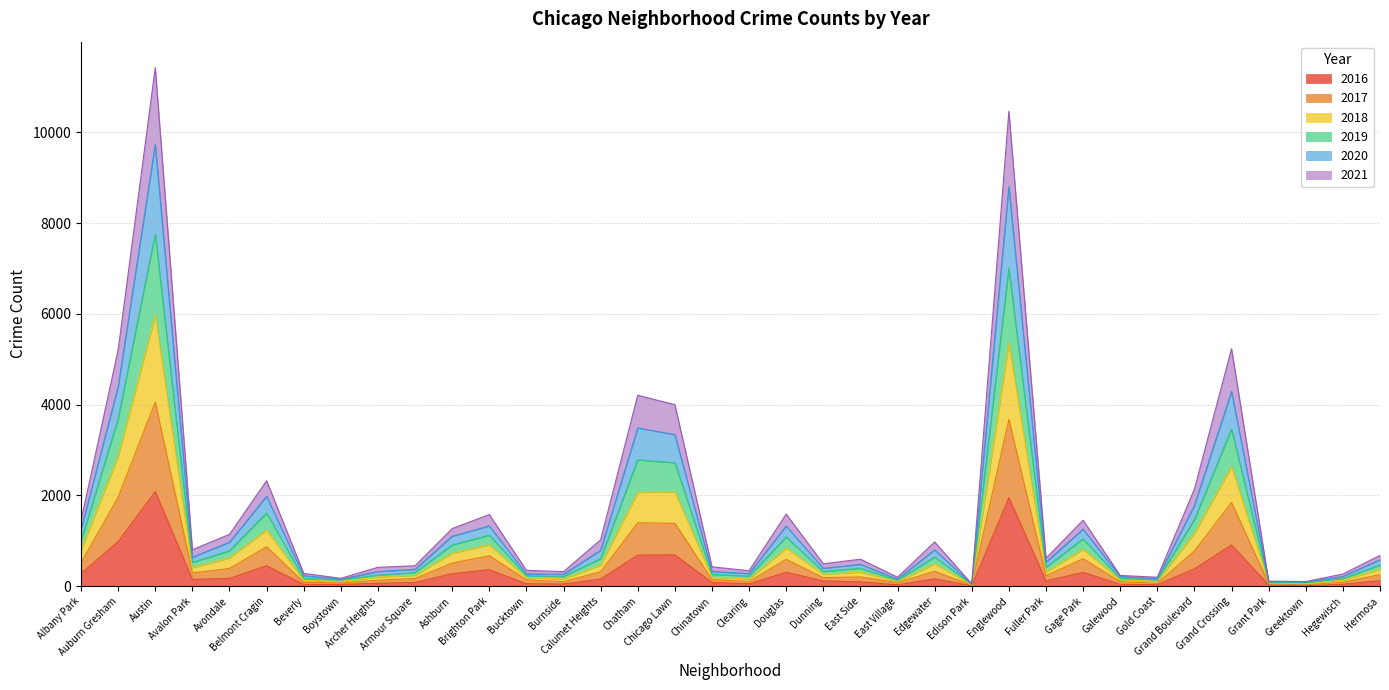

How many distinct data groups are displayed?

6